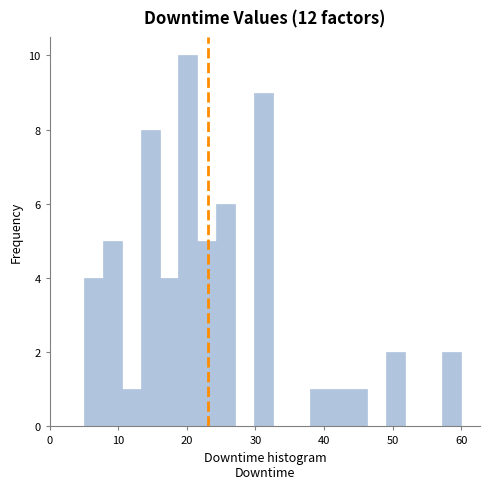

Around what value on the x-axis is the tallest bar? Give the approximate position of its centre, as read against the axis.

20